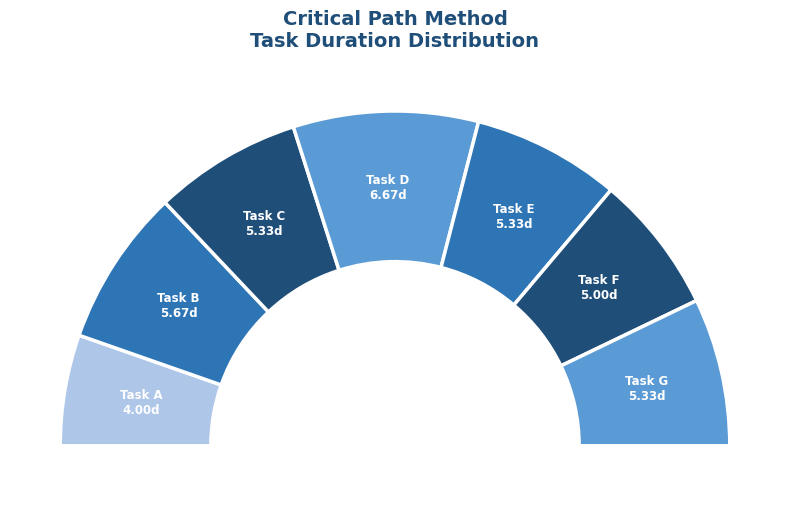

How many slices are in this pie chart?

7